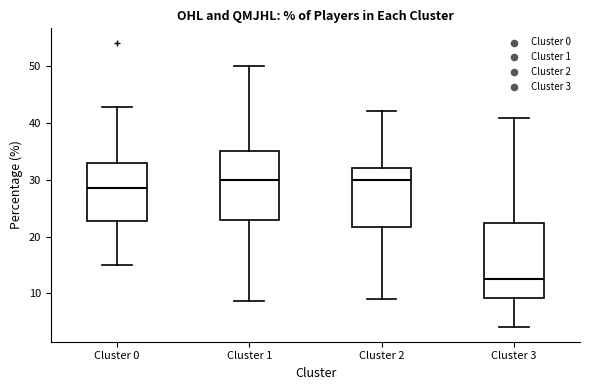

Where does the median line of the box for Cluster 1 sit on the y-axis? The values are not printed on the chart, so give them approximately, as read against the axis.

30